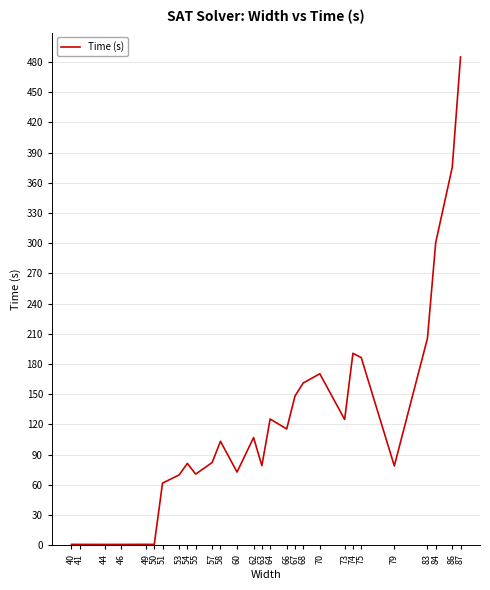

How many lines are shown in the chart?

1